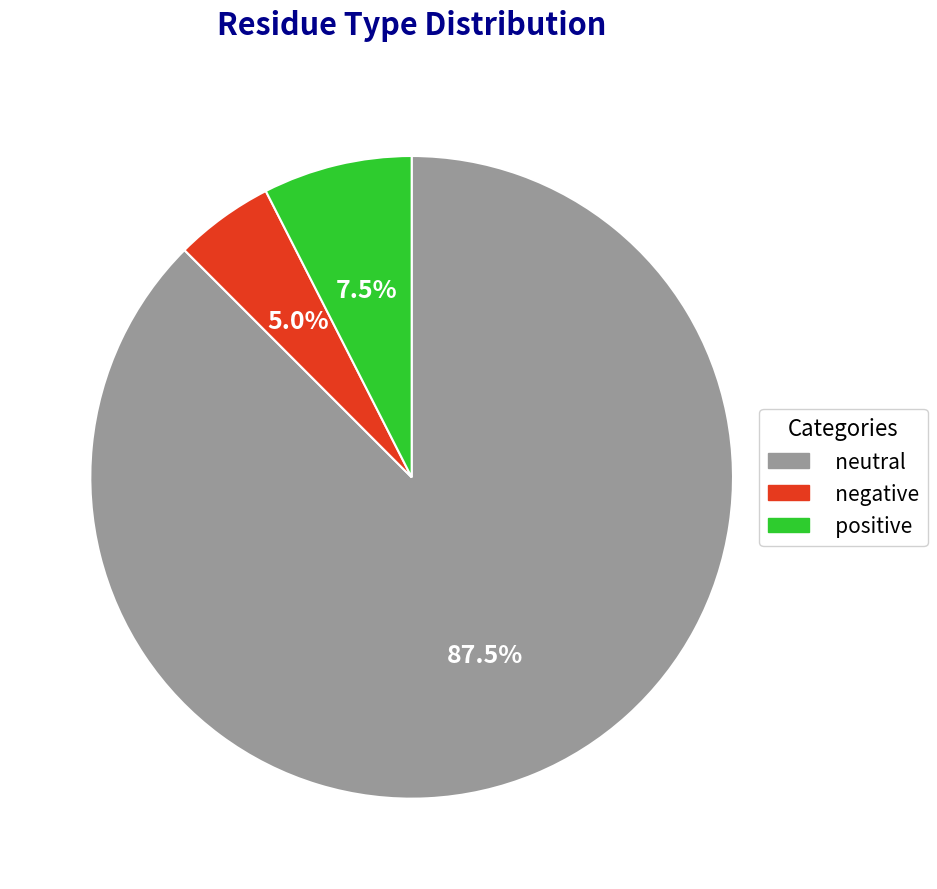

Does negative account for over 50% of the chart?

No